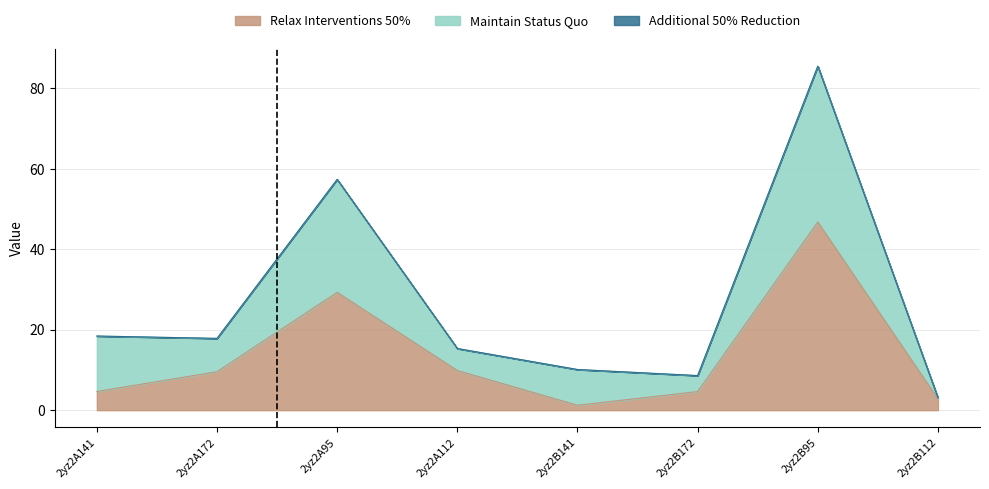

What is the total value across all series at 2yz2B95?

85.5